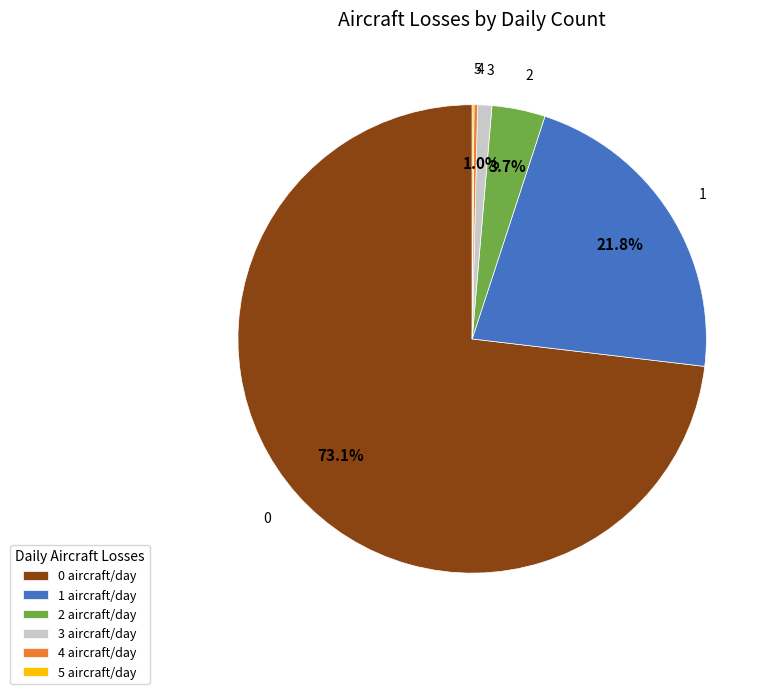

What portion of the pie excludes 1?

78.2%